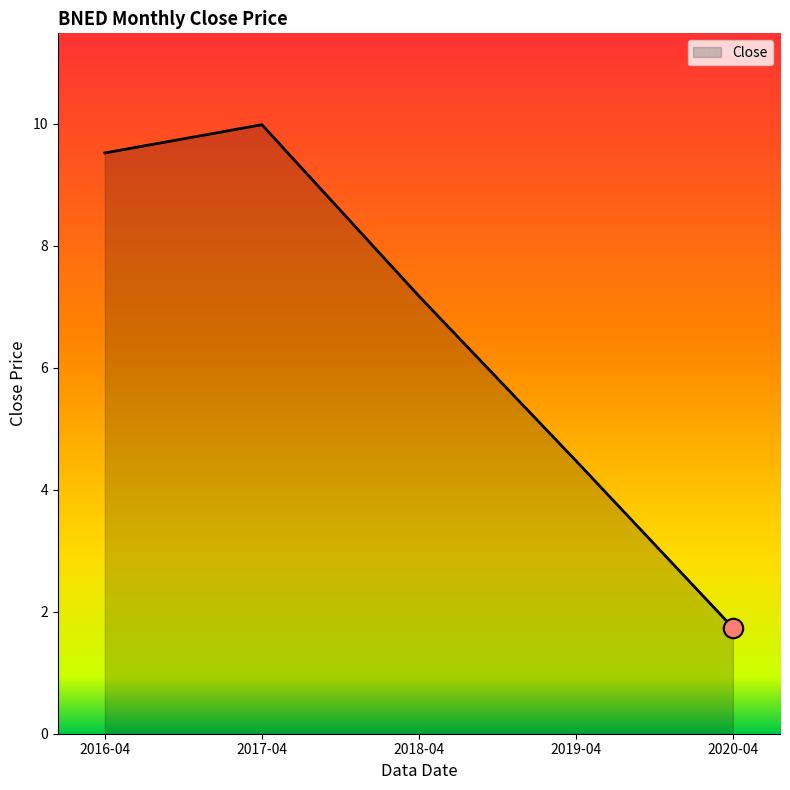

What is the average value?

6.6